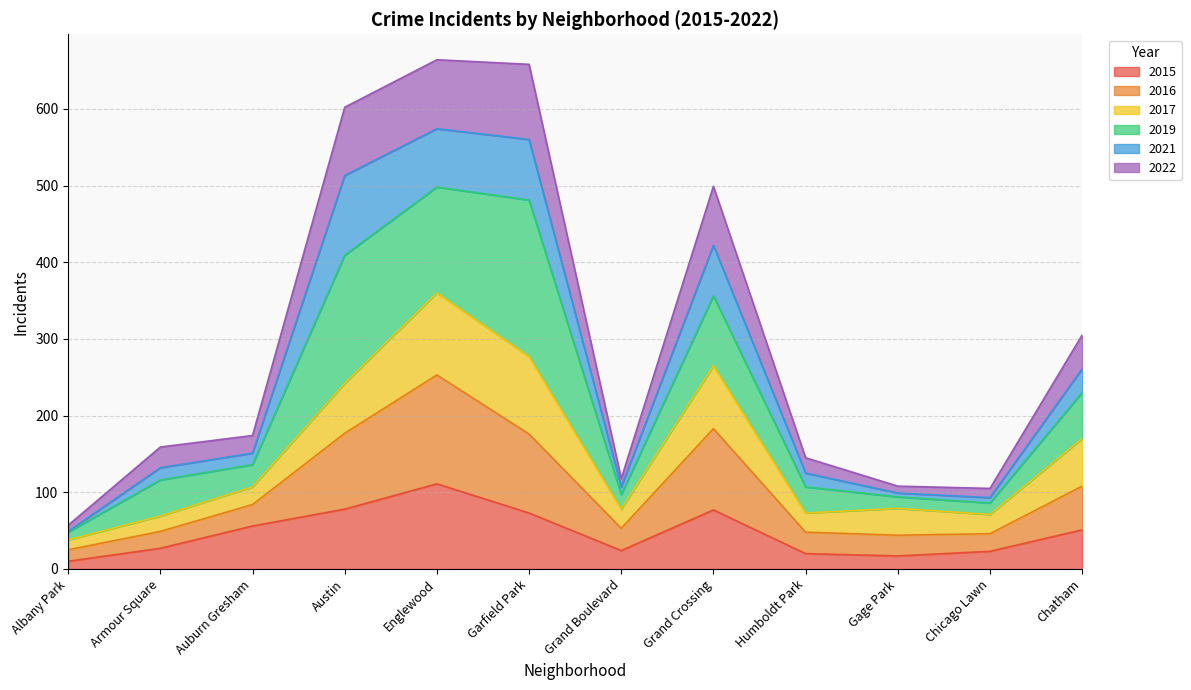

How many lines are shown in the chart?

6